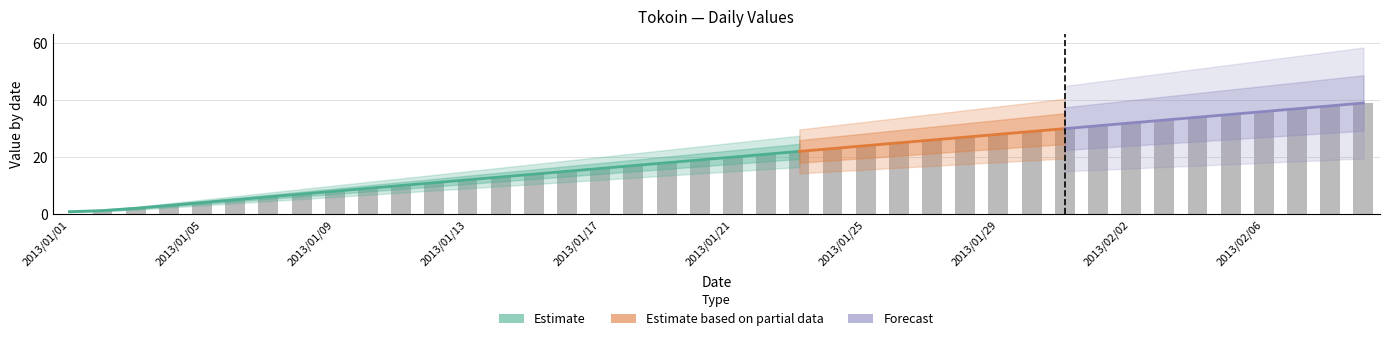

At which label does the data first exceed 20?

2013/01/22